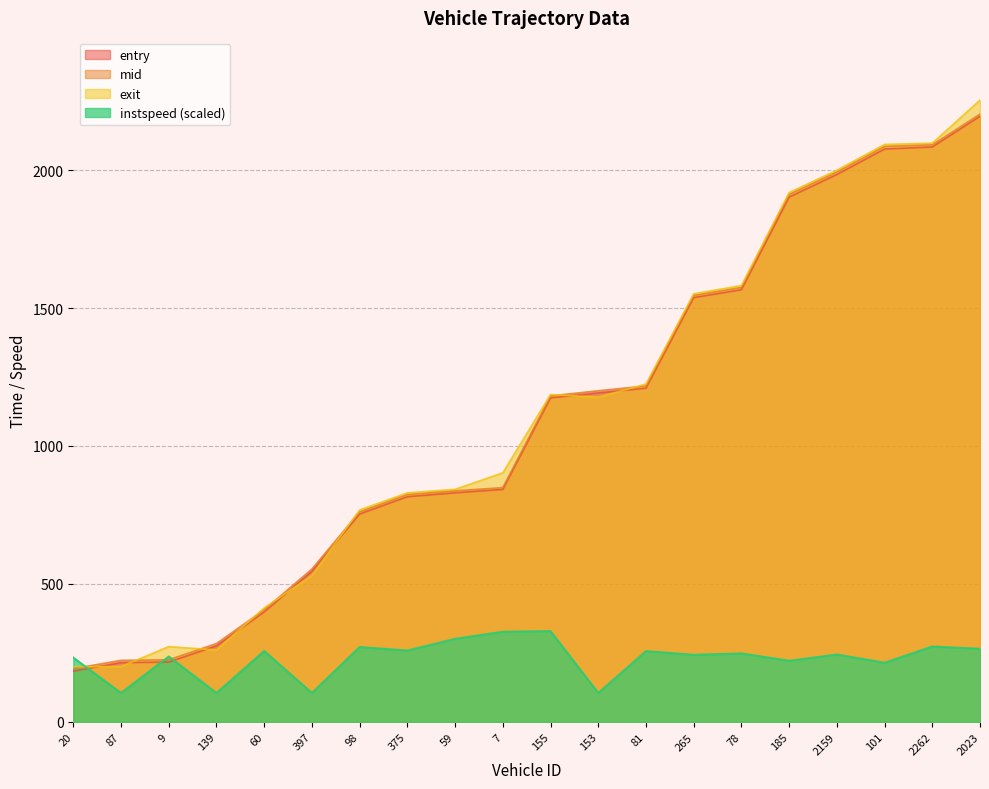

What is the total value across all series at 59?

2812.3